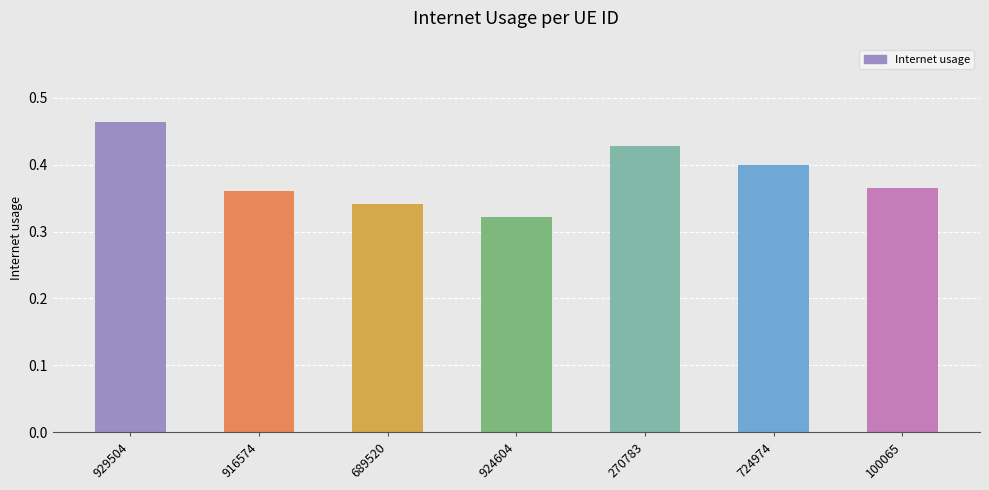

How many bars are there in total?

7